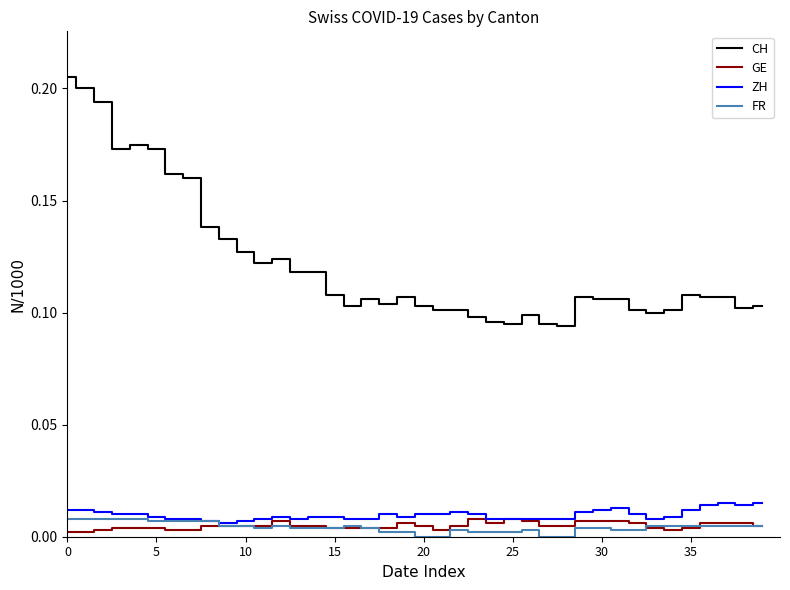

Which series has the largest range (max minus min)?

CH